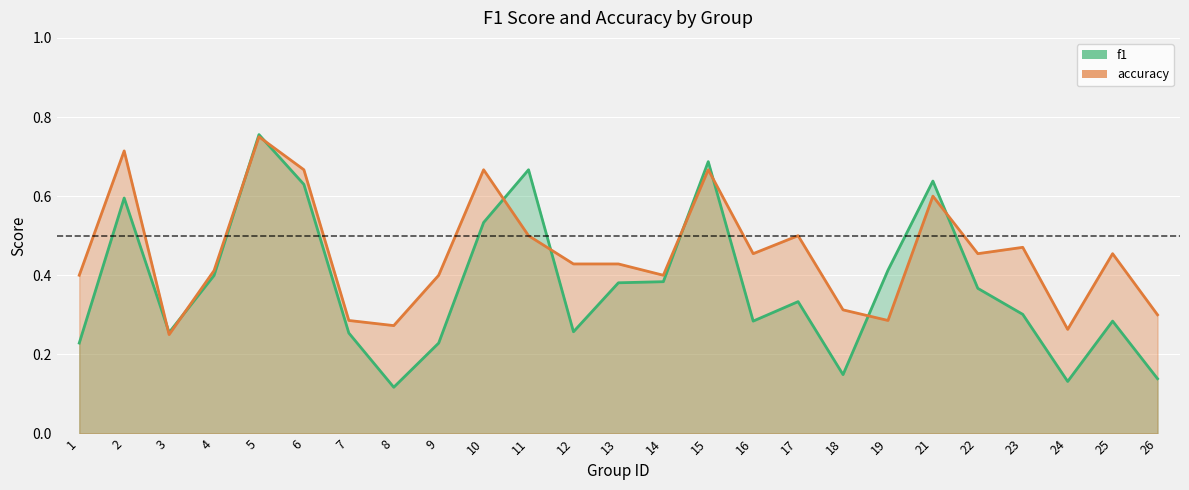

The value of accuracy at 5 is 0.8. True or false?

True